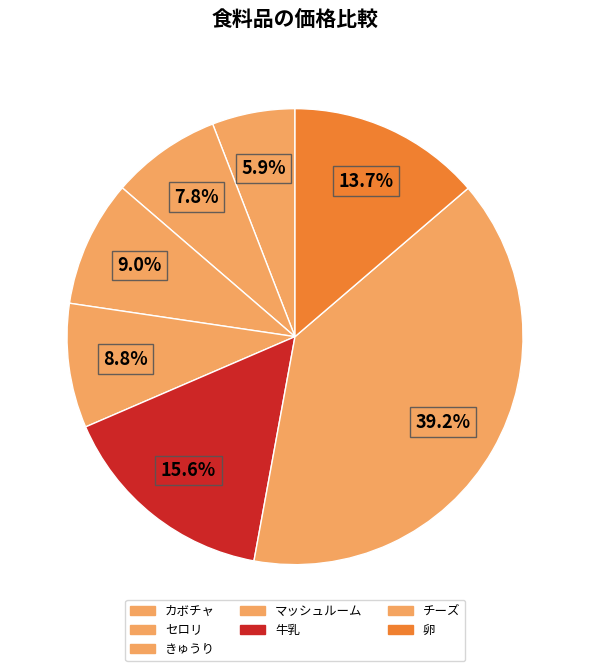

What percentage do カボチャ and 卵 together represent?

19.6%